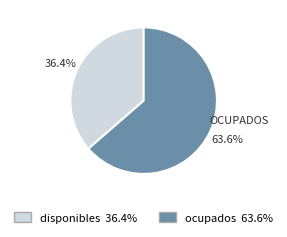

What percentage is NOT represented by ocupados?

36.4%